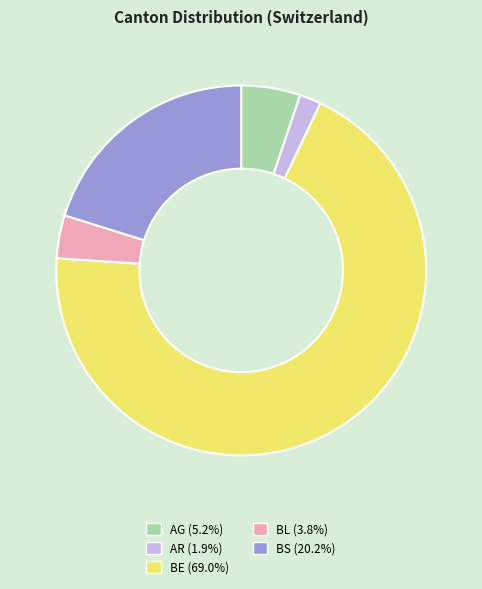

Approximately how many times larger is the value at BE (69.0%) compared to AR (1.9%)?

36.8